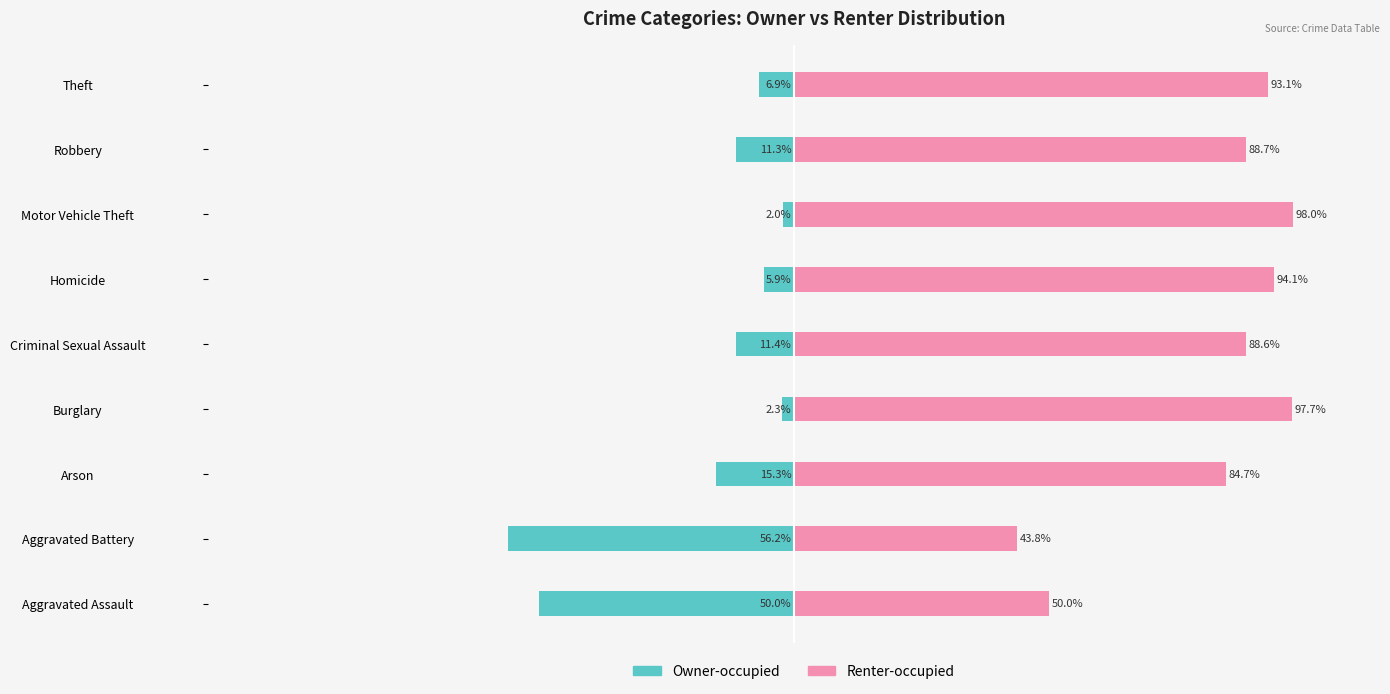

How many values in the Renter-occupied series are below 88?

3